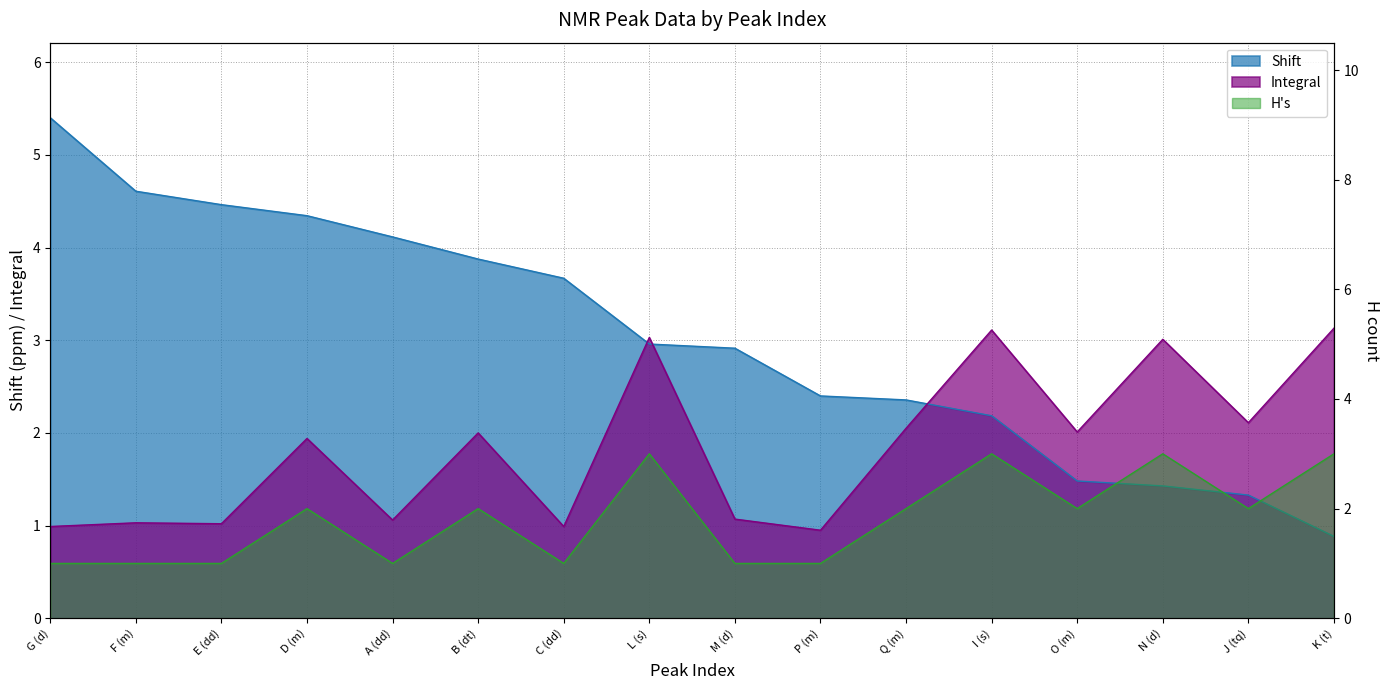

Reading left to right, extract all data points from this chart.

Shift: 5.4	4.6	4.5	4.3	4.1	3.9	3.7	3.0	2.9	2.4	2.4	2.2	1.5	1.4	1.3	0.9
Integral: 1.0	1.0	1.0	1.9	1.1	2.0	1.0	3.0	1.1	0.9	2.0	3.1	2.0	3.0	2.1	3.1
H's: 1.0	1.0	1.0	2.0	1.0	2.0	1.0	3.0	1.0	1.0	2.0	3.0	2.0	3.0	2.0	3.0